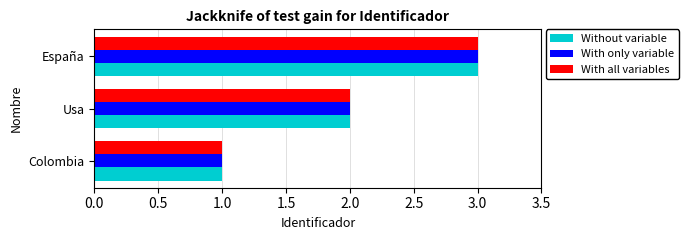

Which category has the highest value in the With all variables series?

España